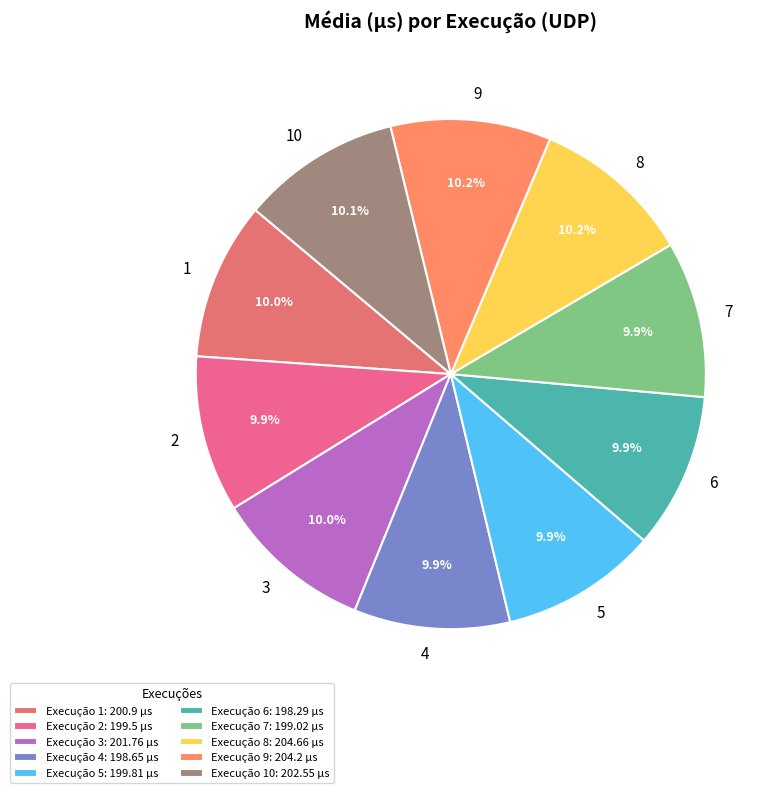

How many segments does this pie chart have?

10